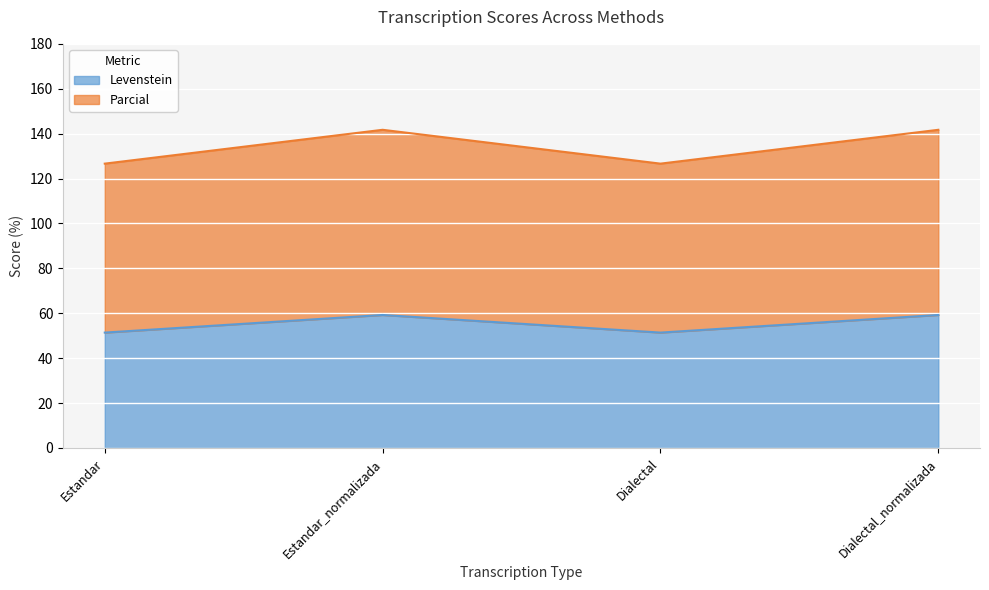

Reading left to right, transcribe the values for Levenstein.

51.4	59.2	51.4	59.2